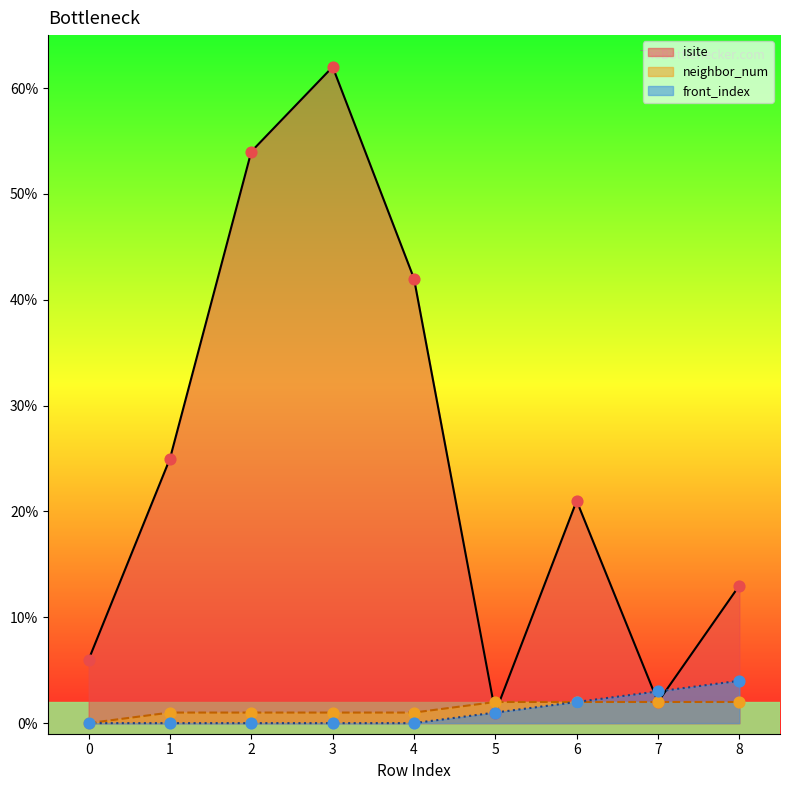

Is the value of isite at 0 greater than the value of front_index at 3?

Yes